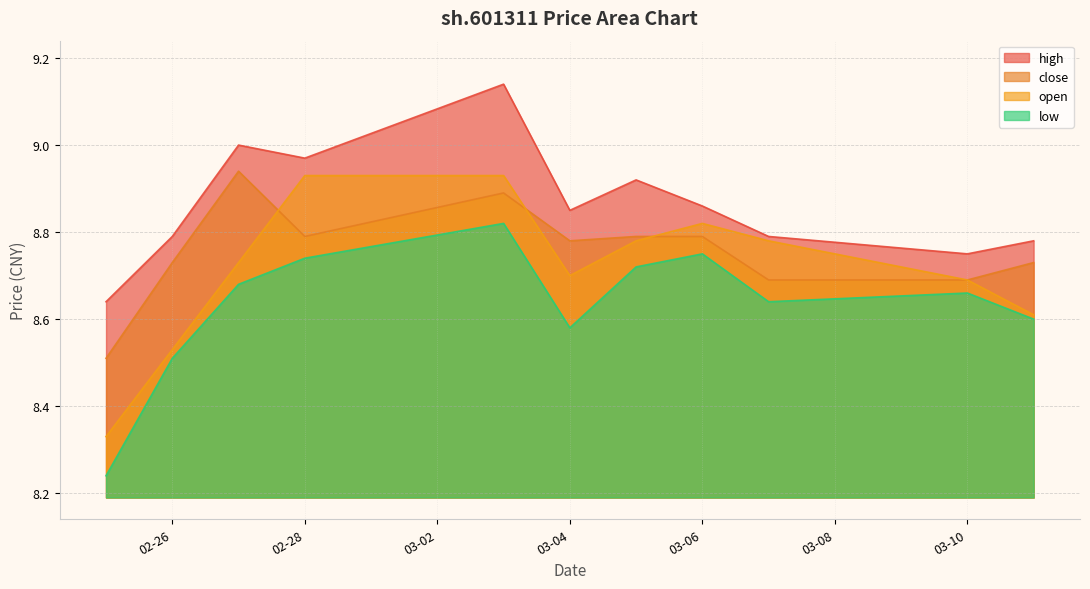

How many data points does each series have?

11